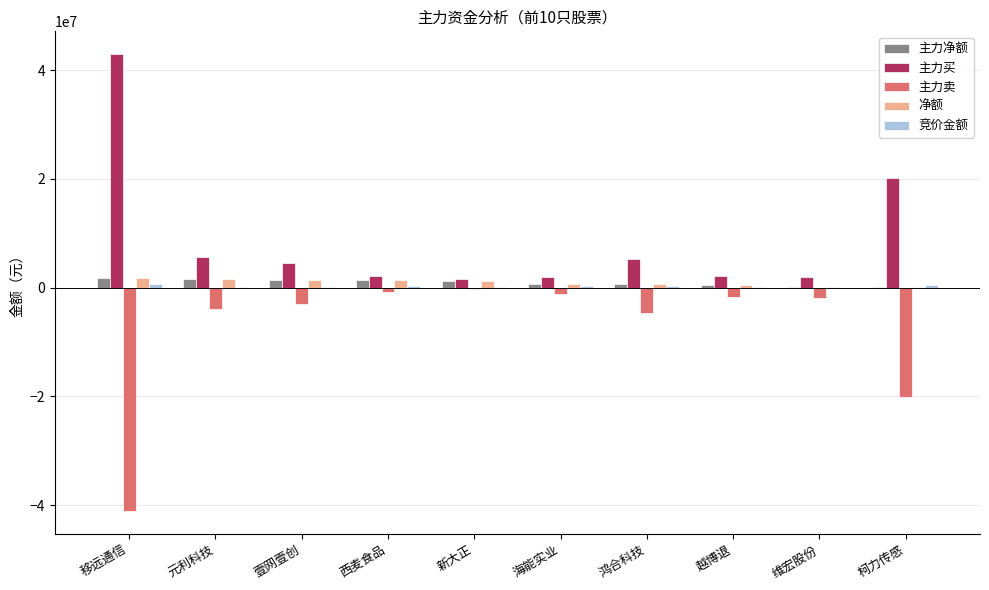

What is the greatest value displayed?

42940957